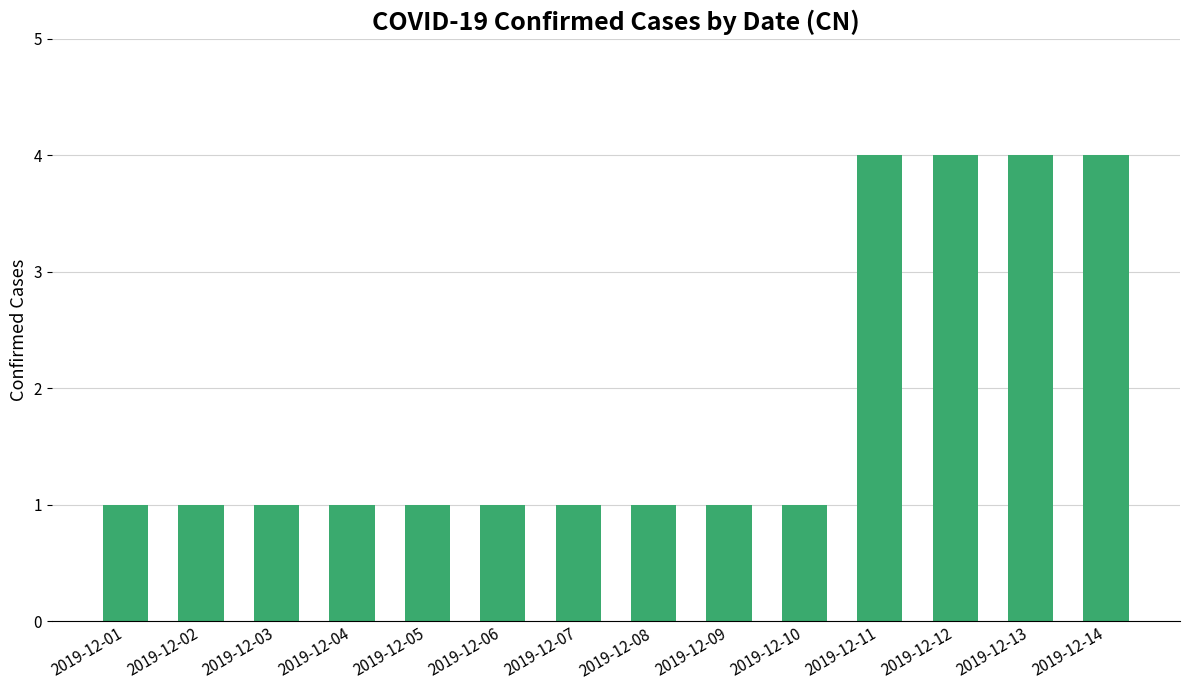

What is the difference between the maximum and second lowest values?

3